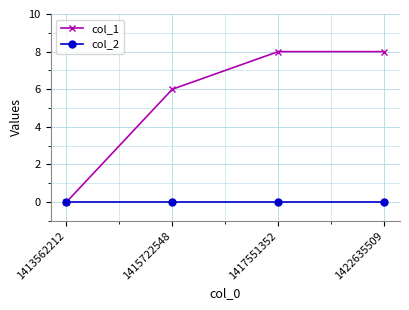

How many values in the col_1 series are below 8?

2